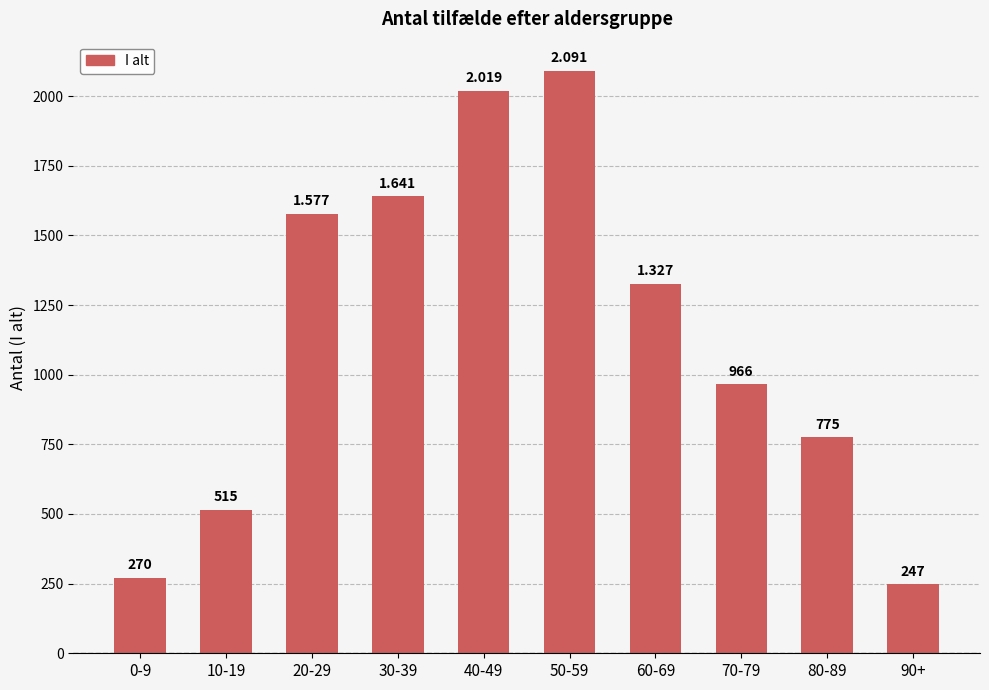

What is the label of the 9th bar from the right?

10-19